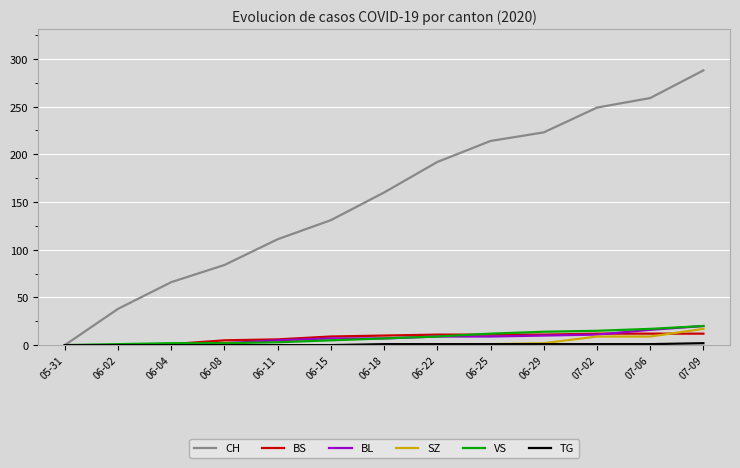

Which series changed the most between 06-04 and 06-22?

CH